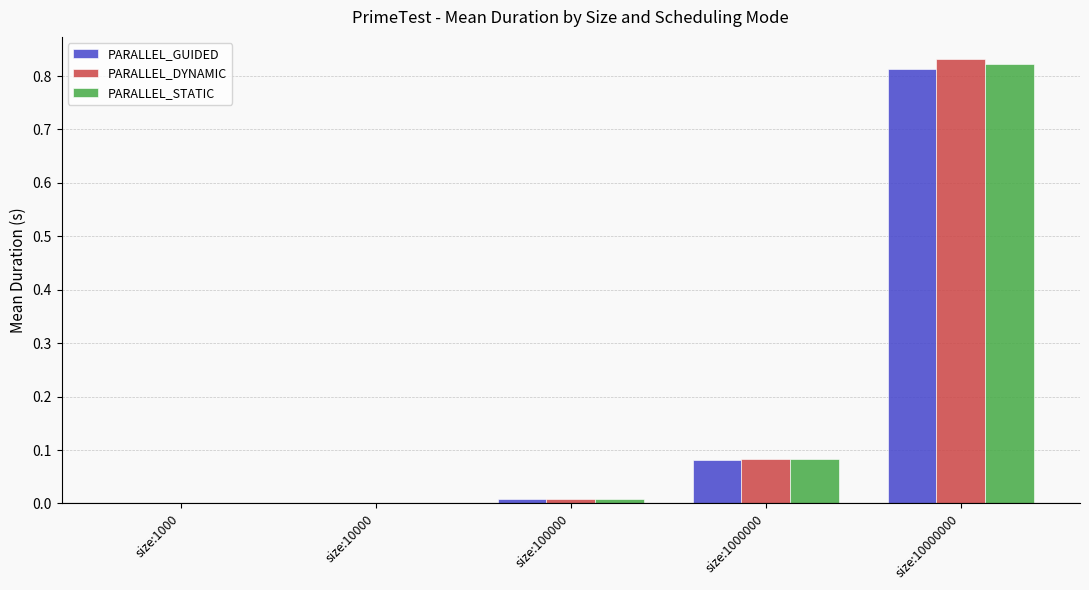

At which category is the sum across all series the highest?

size:10000000